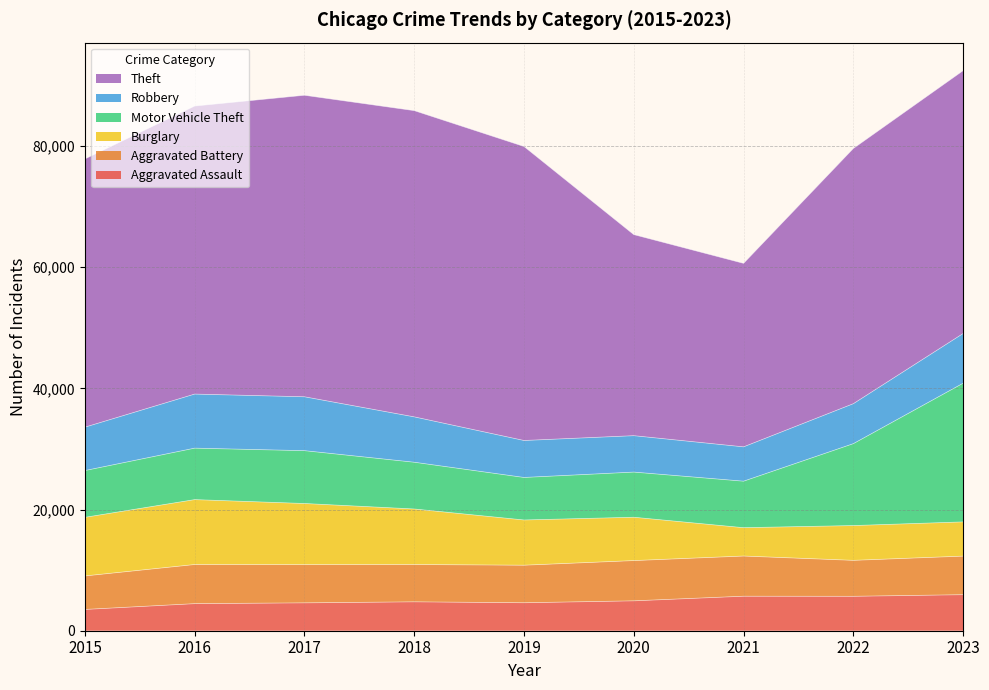

At which category is the sum across all series the highest?

2023